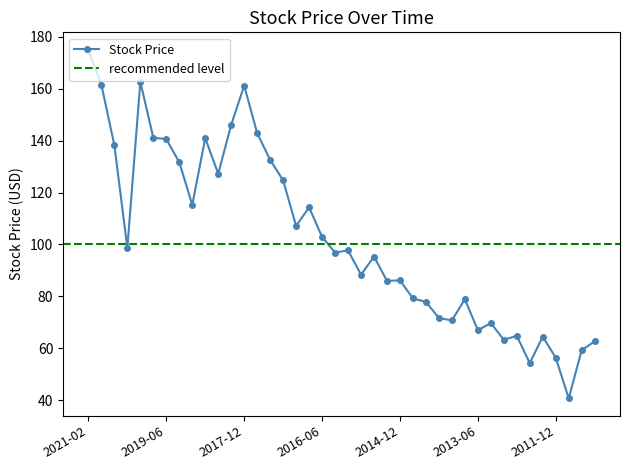

What is the label of the 11th point from the left?

2018-06-30